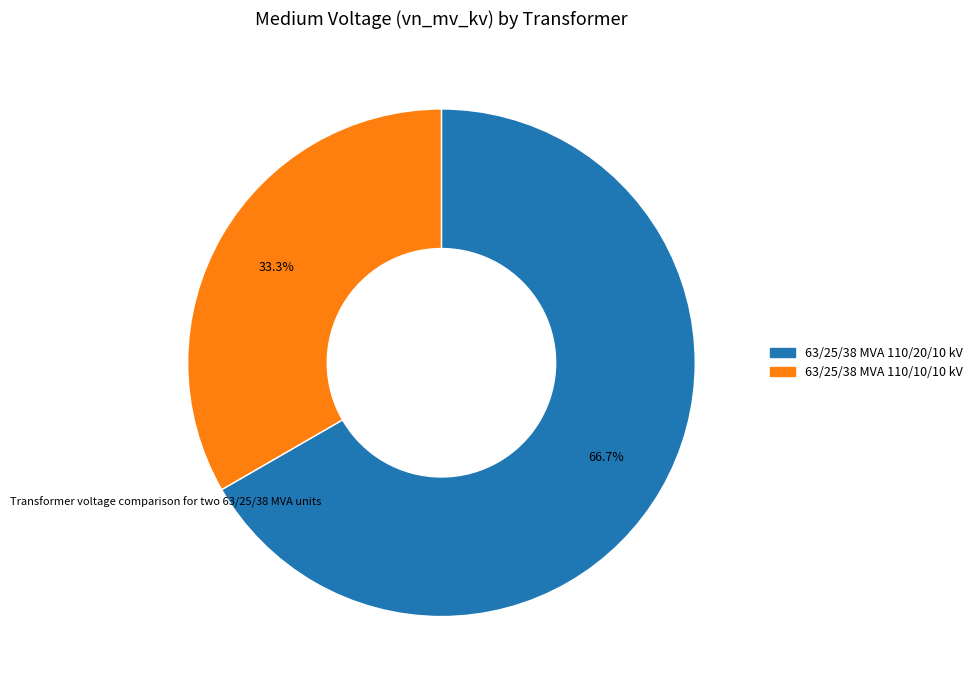

To the nearest percent, what is the combined percentage of 63/25/38 MVA 110/20/10 kV and 63/25/38 MVA 110/10/10 kV?

100%